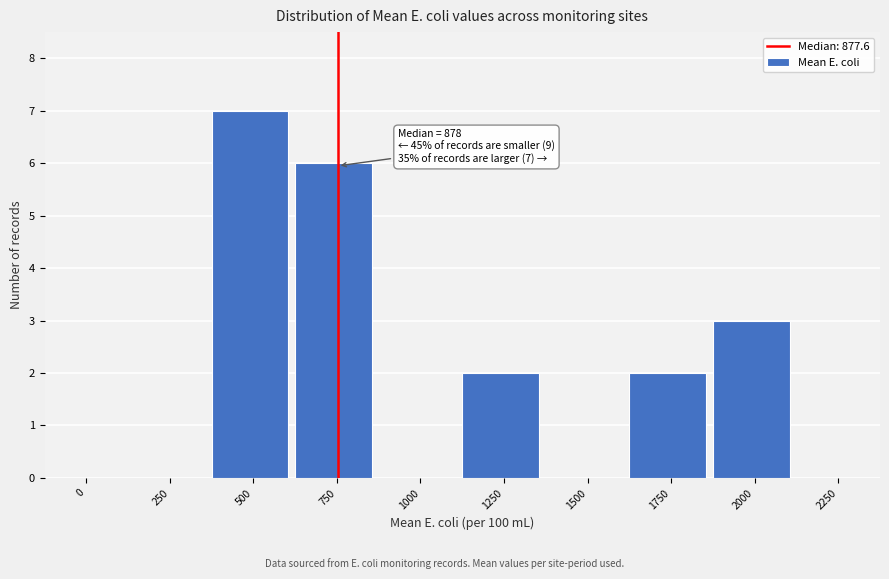

Reading left to right, list all the values displayed in this chart.

0=0	250=0	500=7	750=6	1000=0	1250=2	1500=0	1750=2	2000=3	2250=0